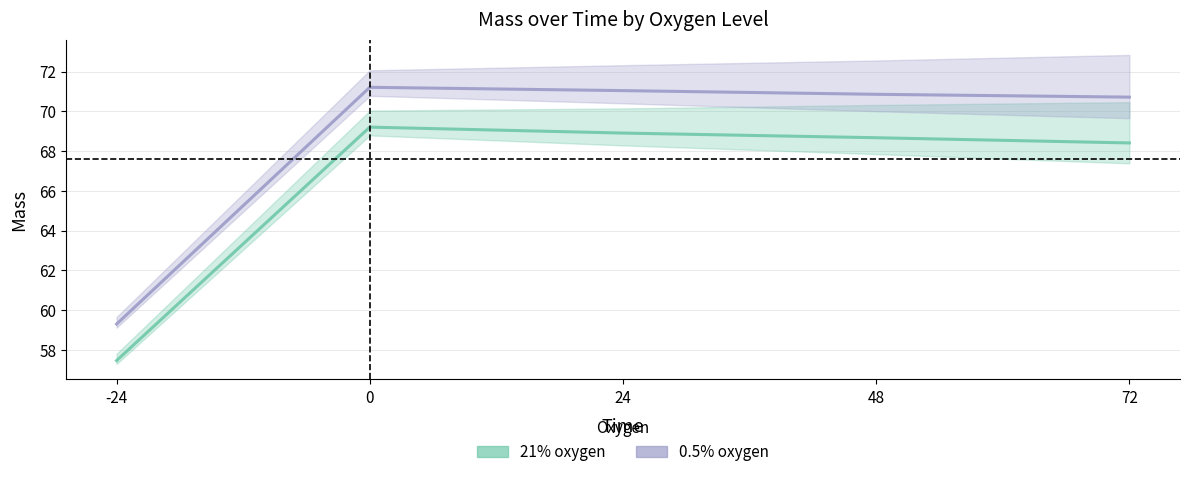

True or false: 21% oxygen and 0.5% oxygen intersect in this chart.

False